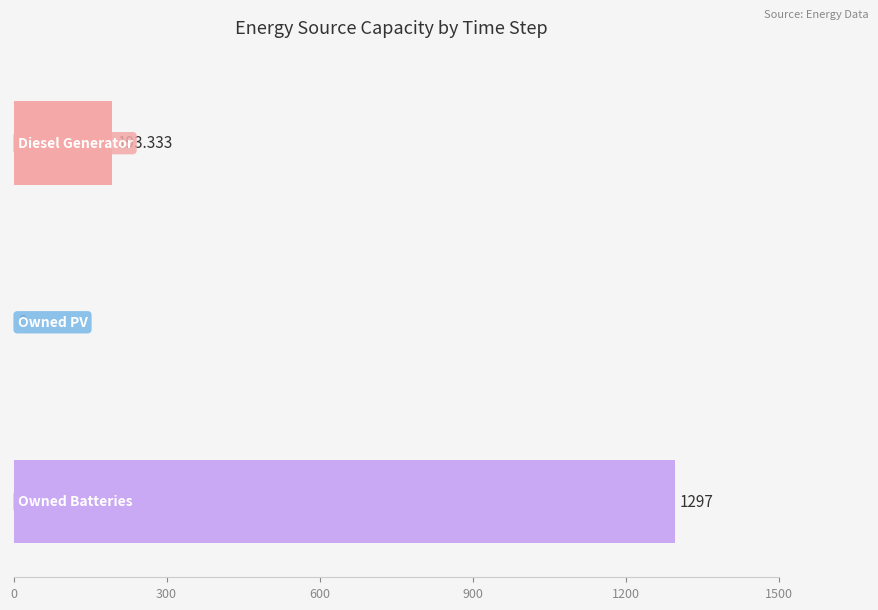

Count the number of data series in this chart.

3